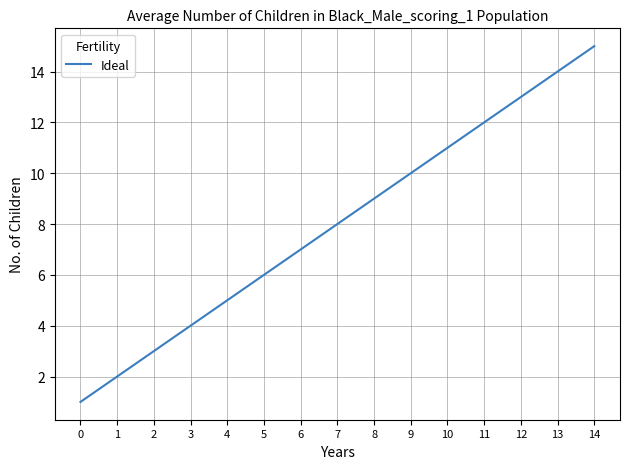

What is the change in value from 6 to 13?

+7